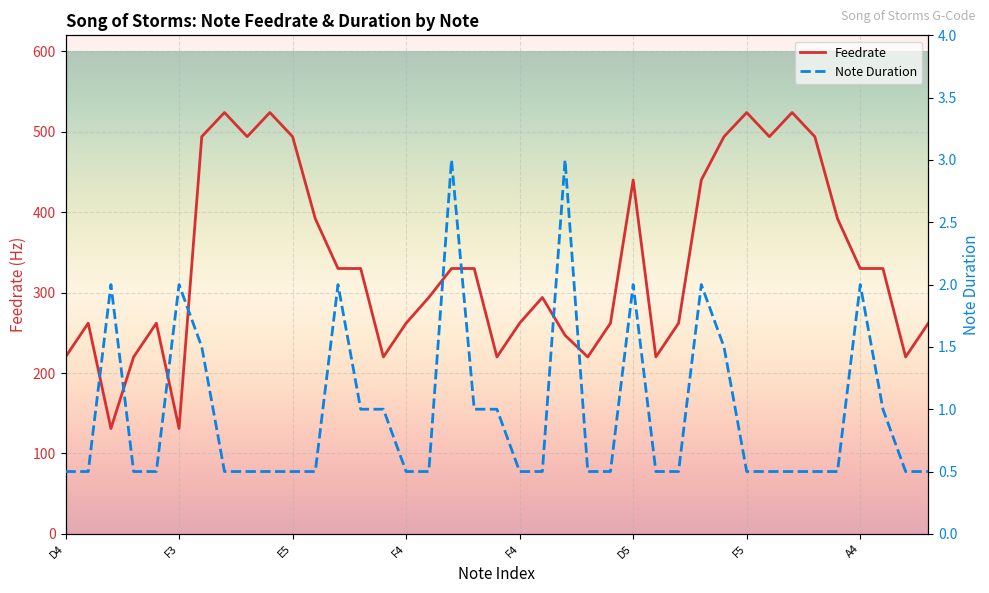

How many distinct data groups are displayed?

2